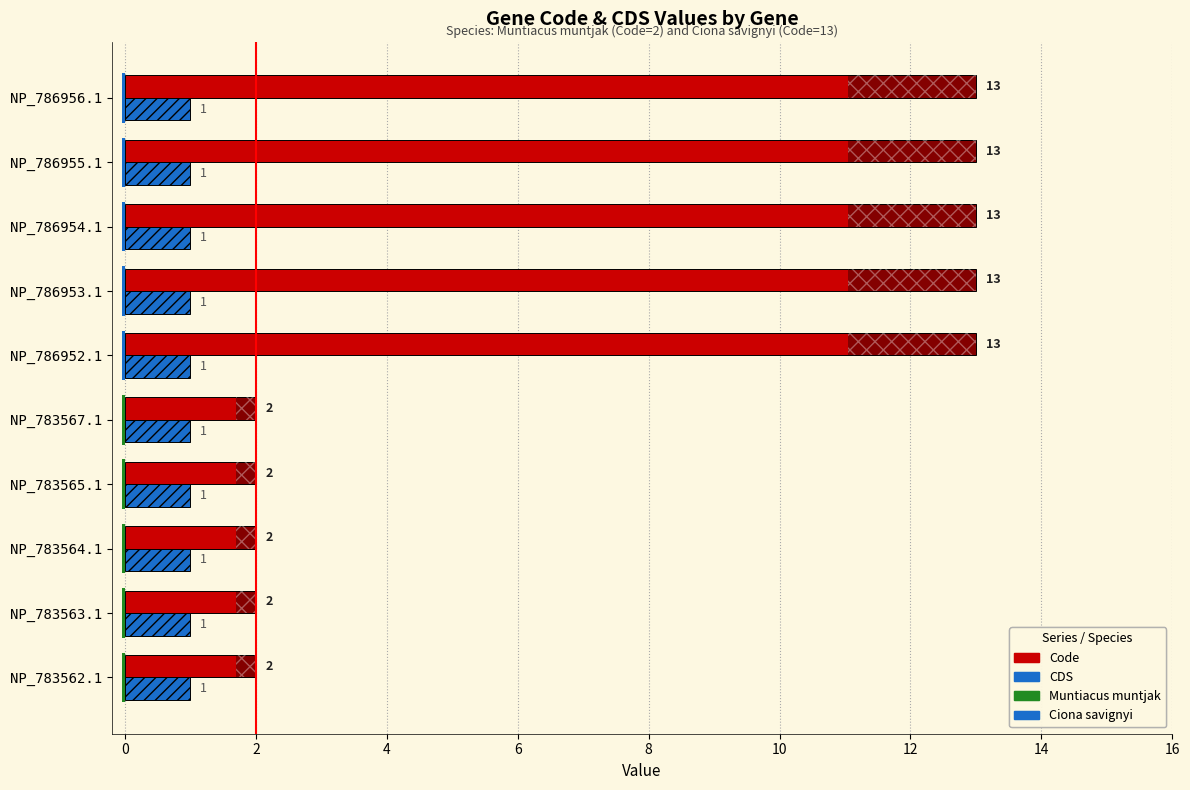

At how many categories does at least one series exceed 3?

5